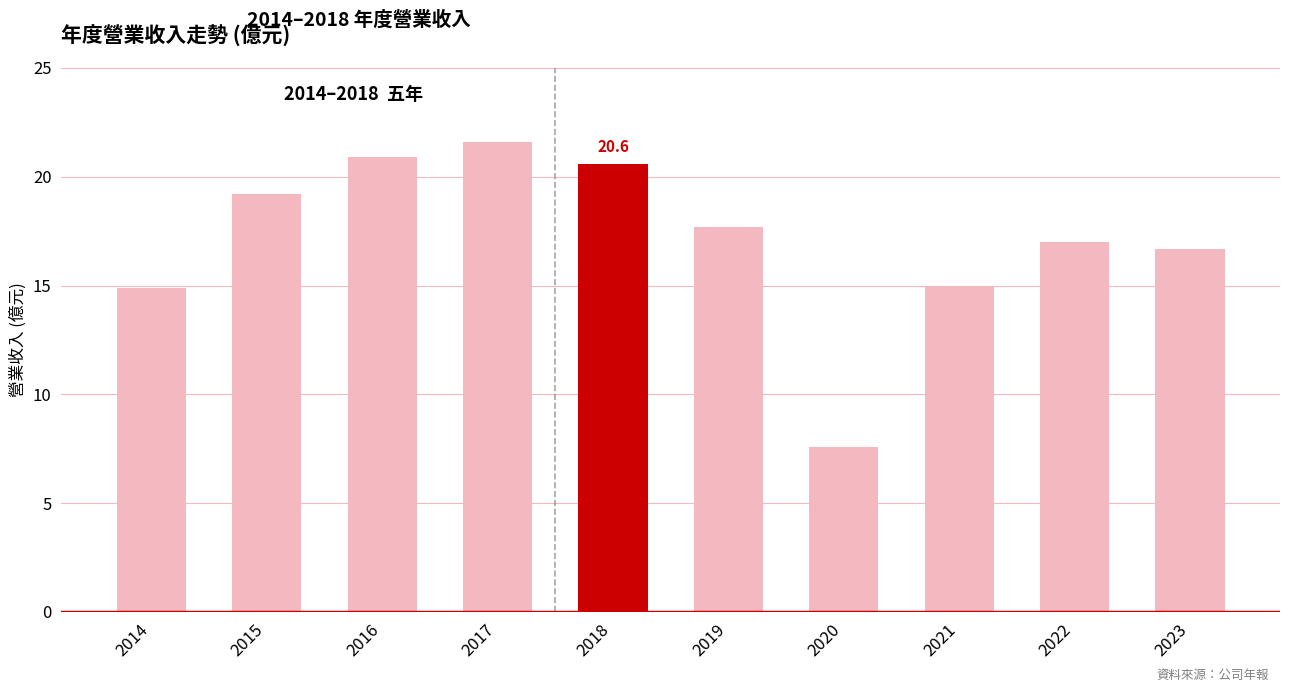

Count the number of categories in the chart.

10